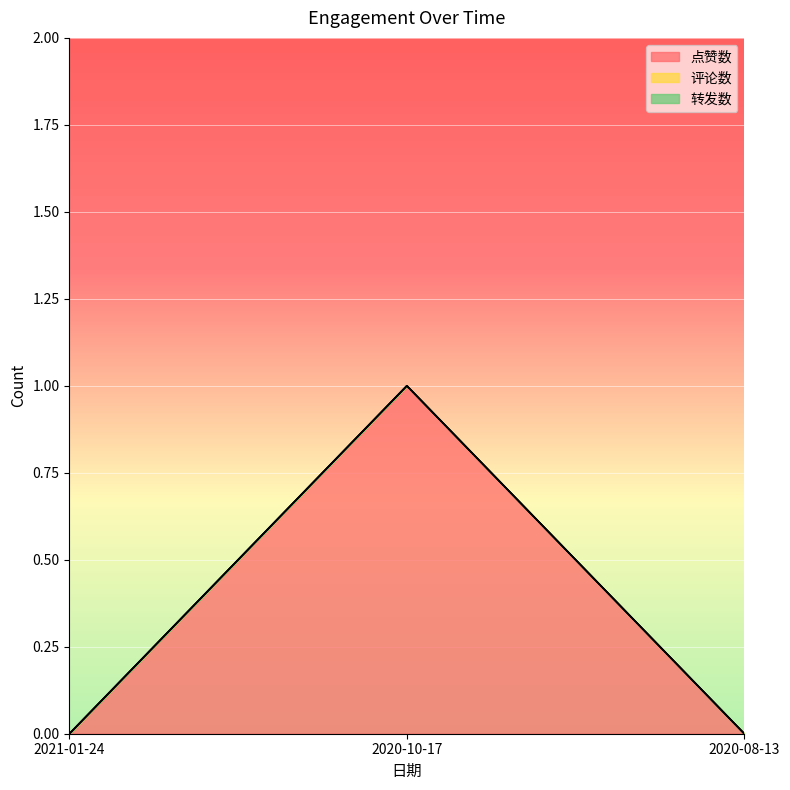

Which series changed the most between 2021-01-24 and 2020-10-17?

点赞数